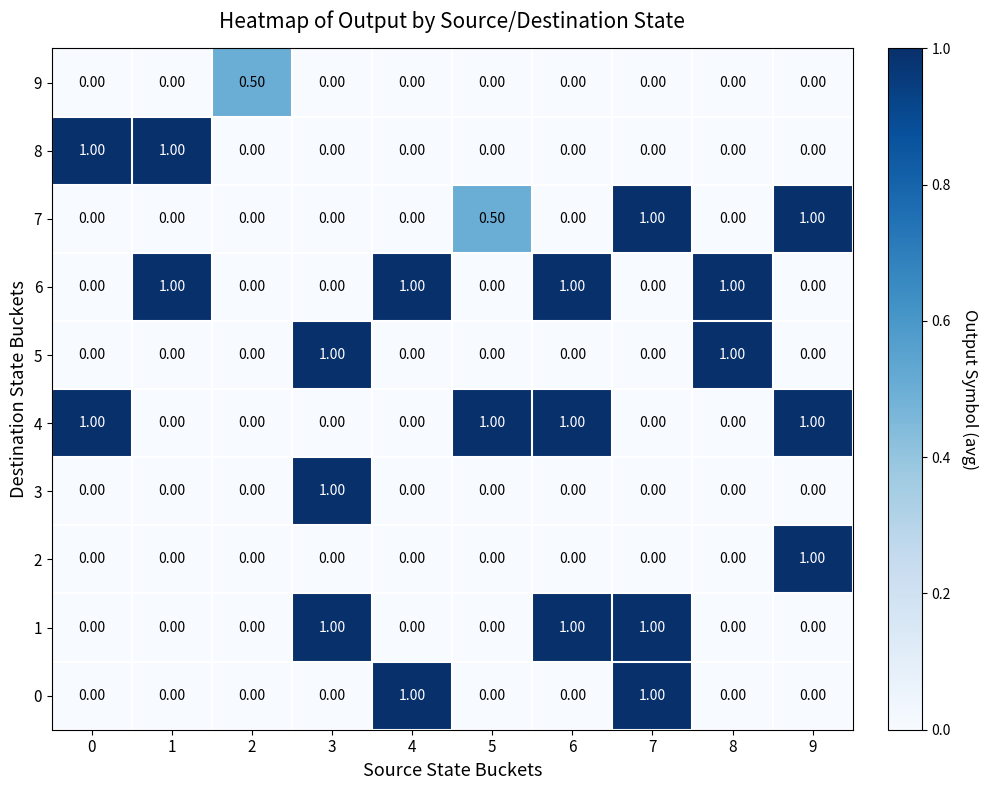

What is the sum of all 6 values?

4.0